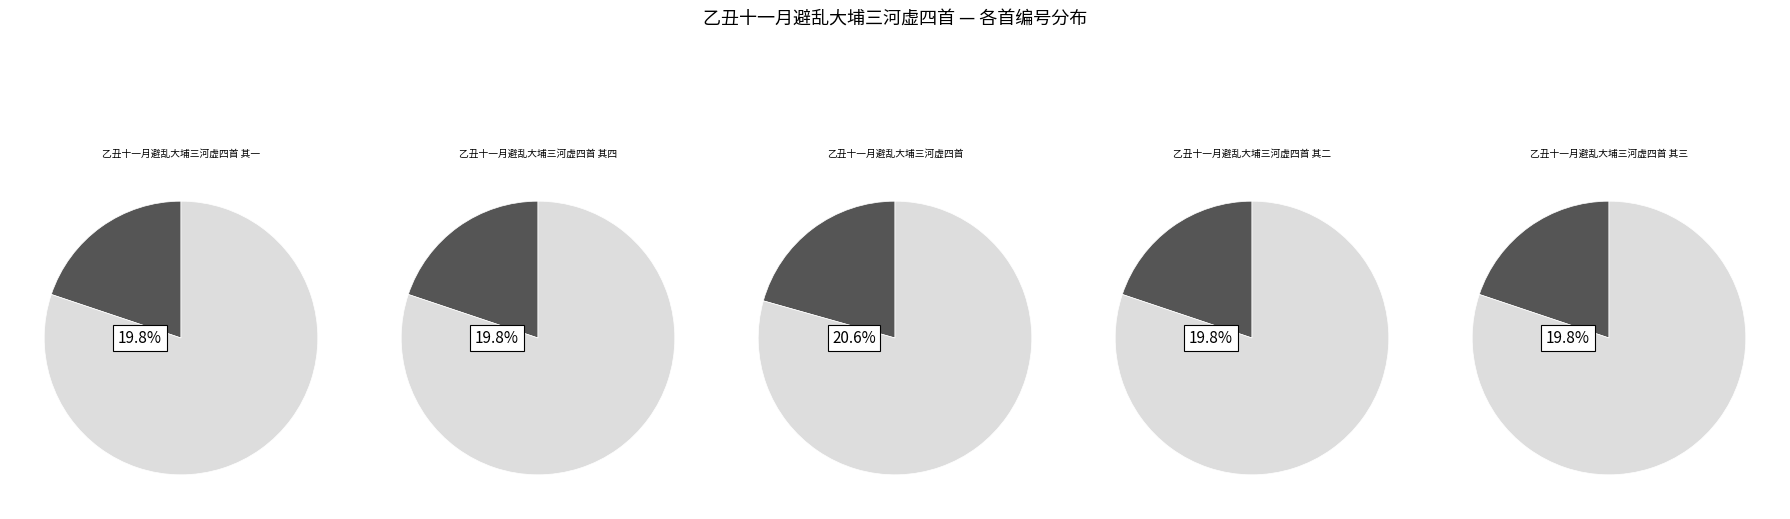

What is the change in value from 乙丑十一月避乱大埔三河虚四首 其四 to 乙丑十一月避乱大埔三河虚四首 其三?

-1